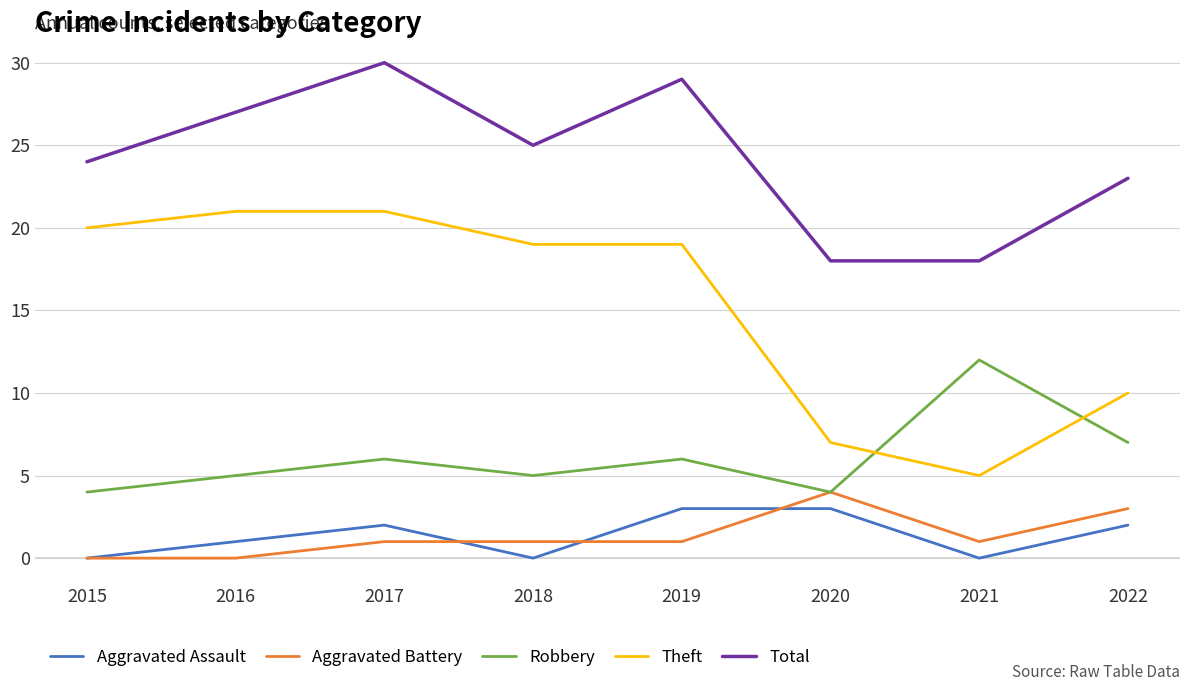

True or false: Total and Robbery intersect in this chart.

False